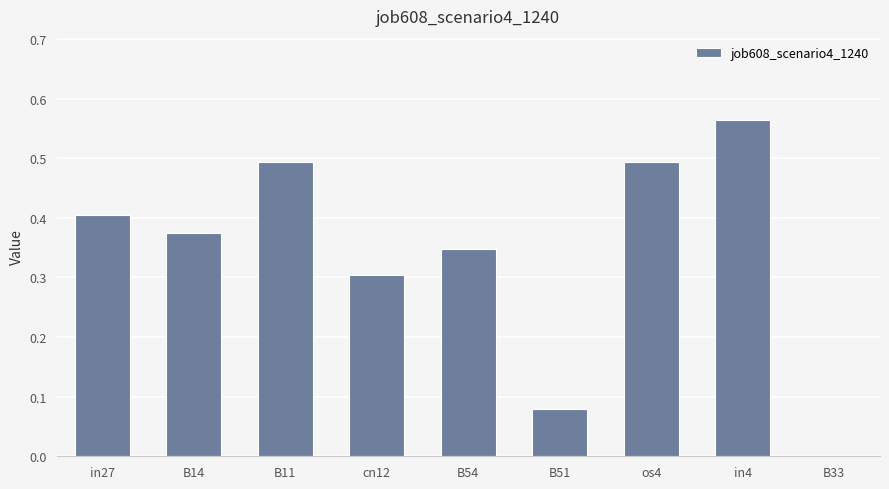

What is the change in value from in27 to B54?

-0.1